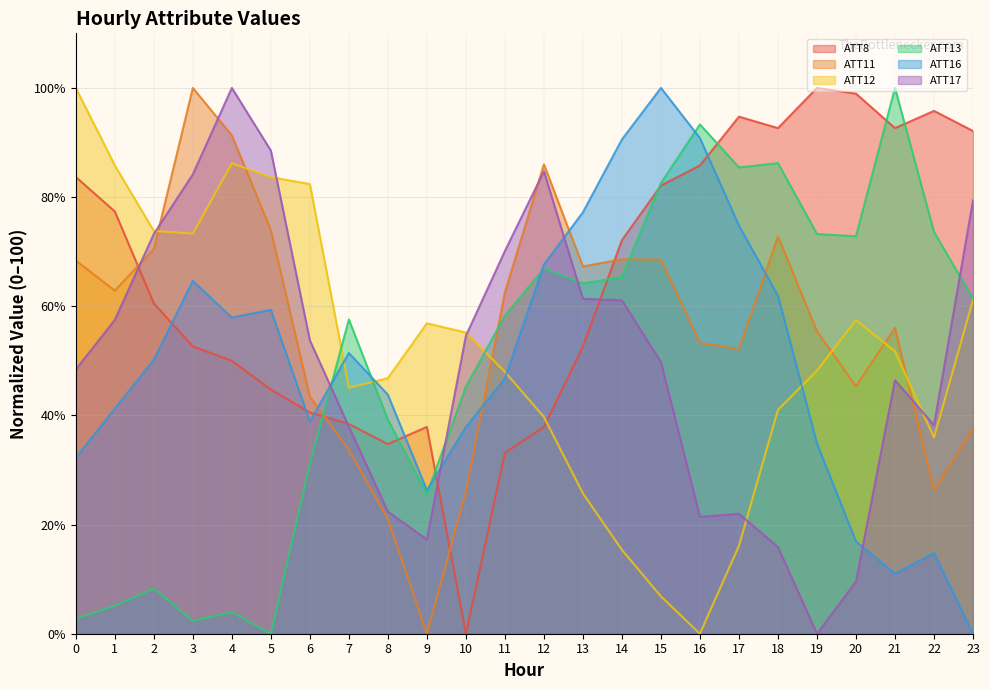

Between 11 and 20, which series saw the biggest shift?

ATT8